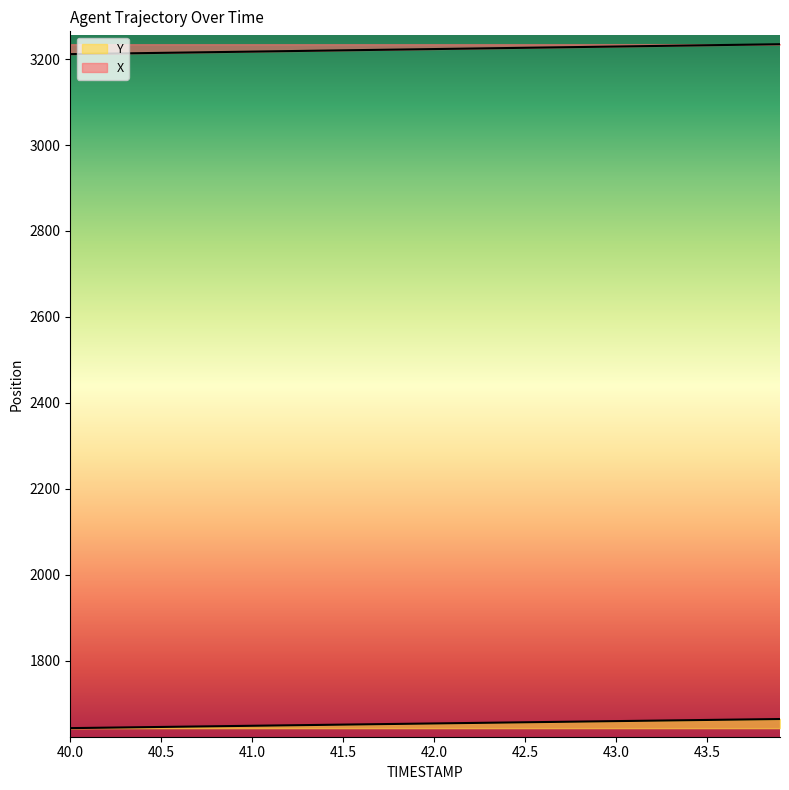

True or false: Y has a value of 1122.6 at 24.

False